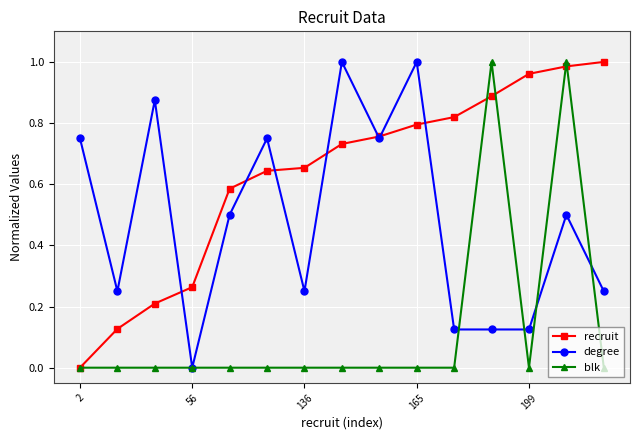

What is the sum of all degree values?

7.2